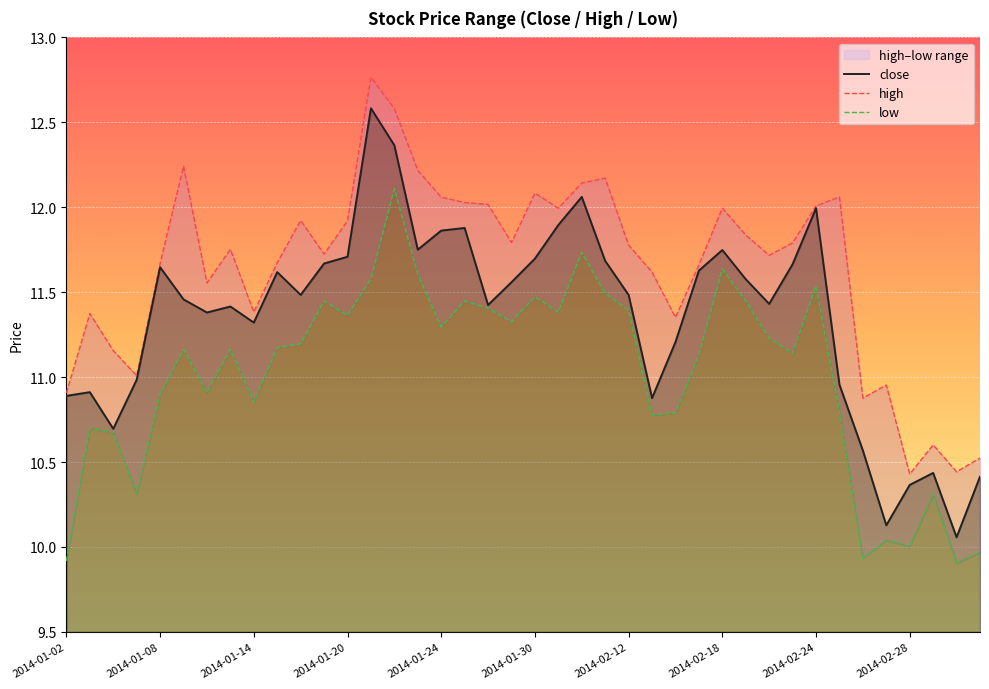

What is the average value of the low series?

11.0